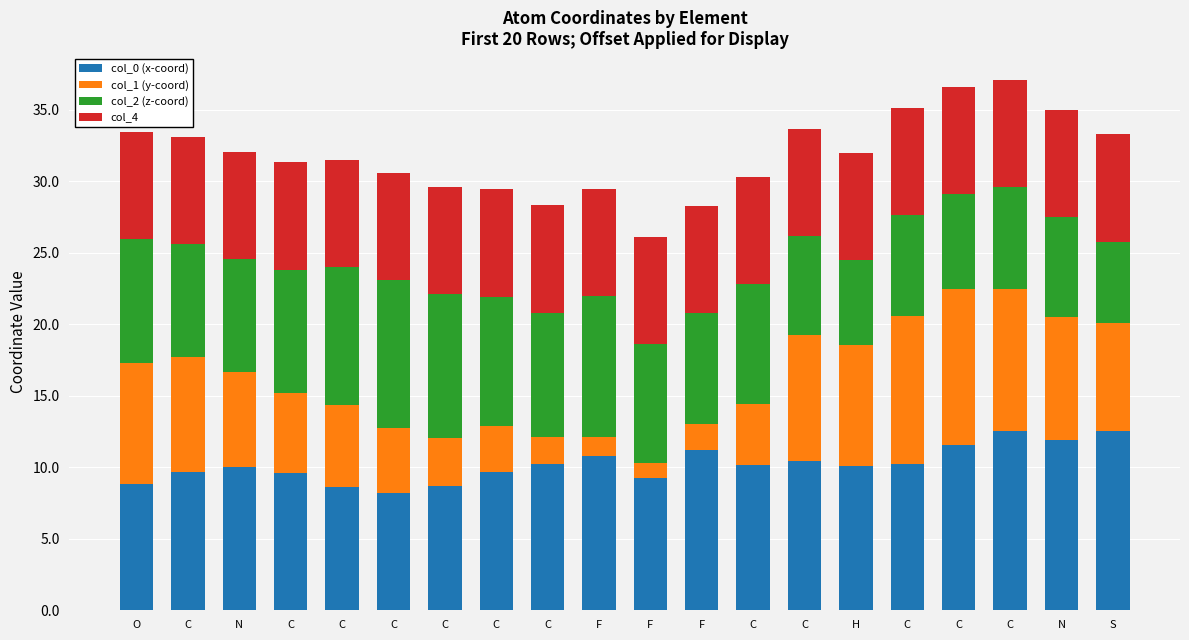

How many bars are there in total?

20